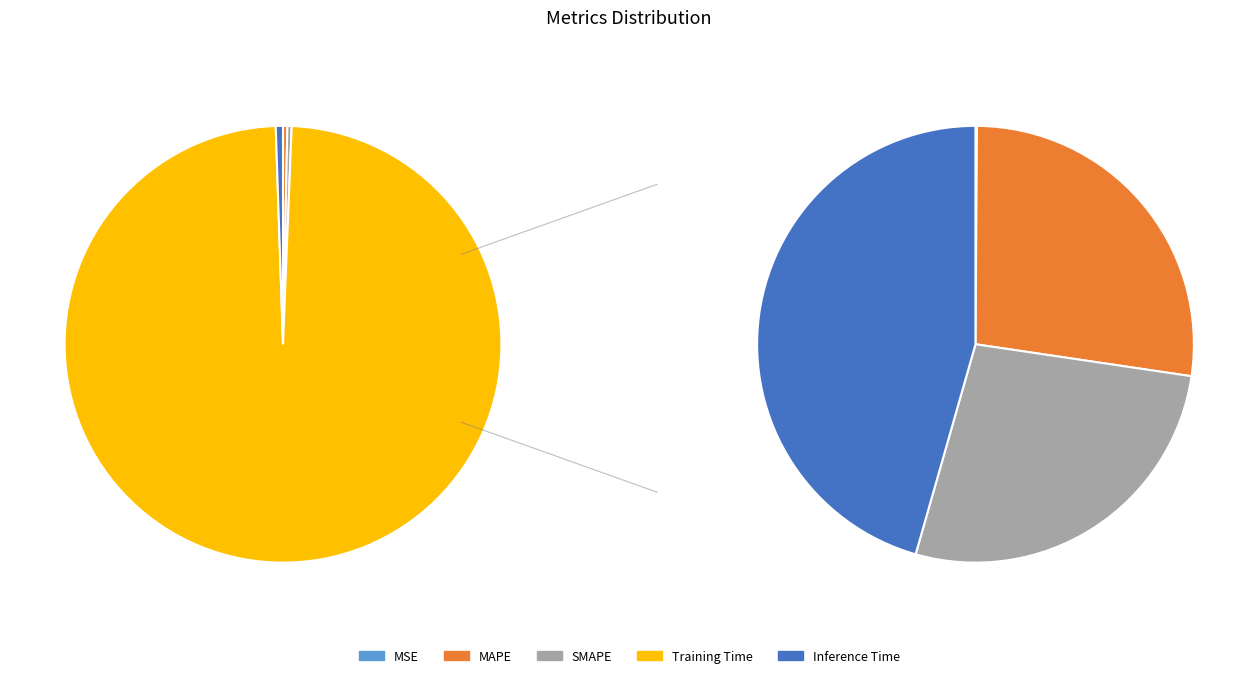

Which has a higher value, Inference Time or MAPE?

Inference Time